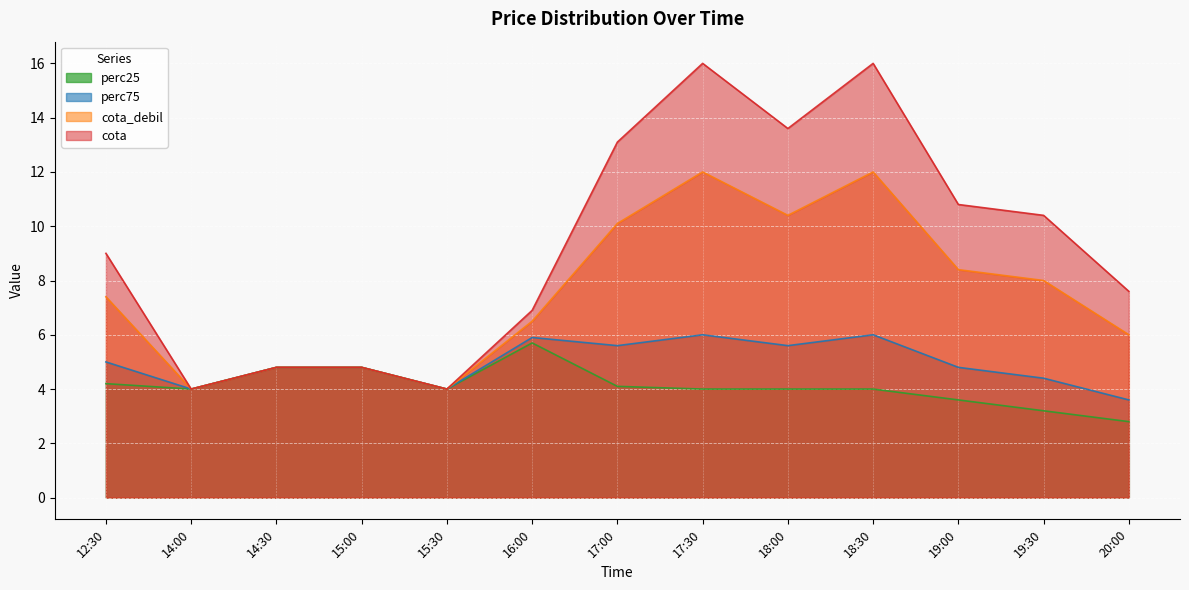

True or false: perc25 and cota cross at least once.

False